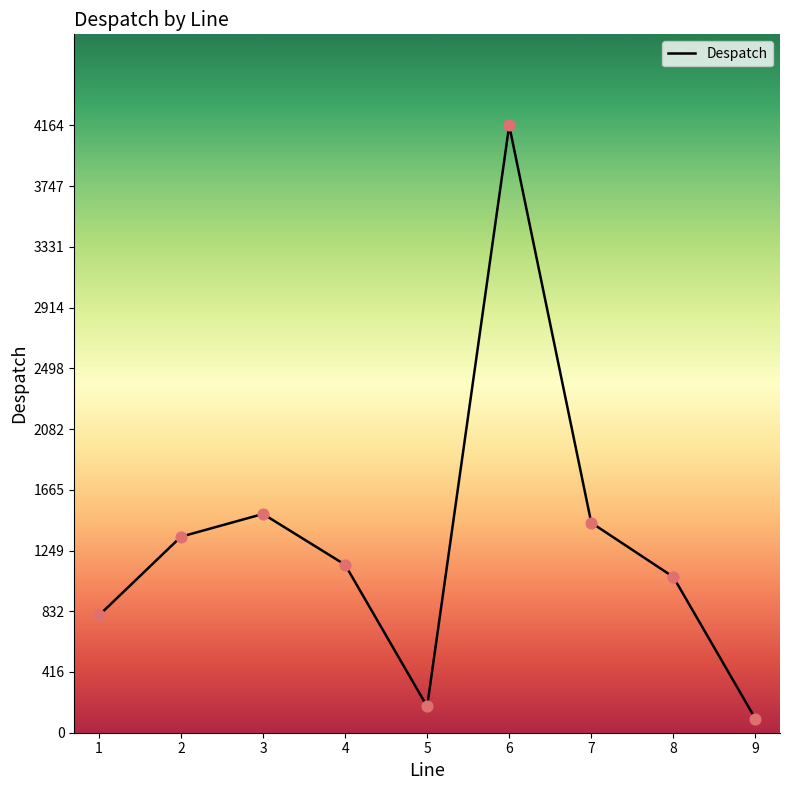

What is the change in value from 5 to 8?

+888